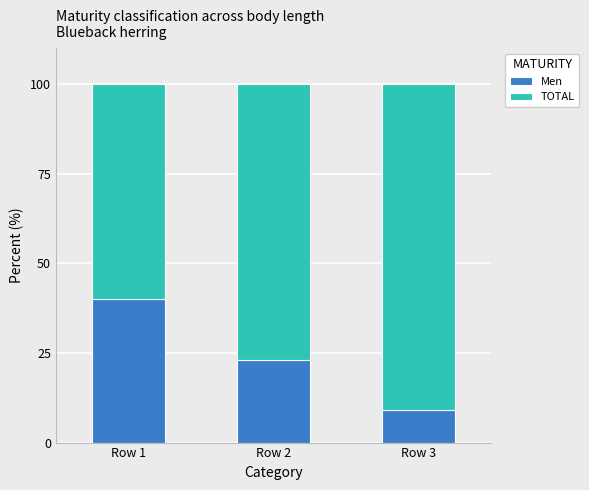

How many bars are there in total?

3